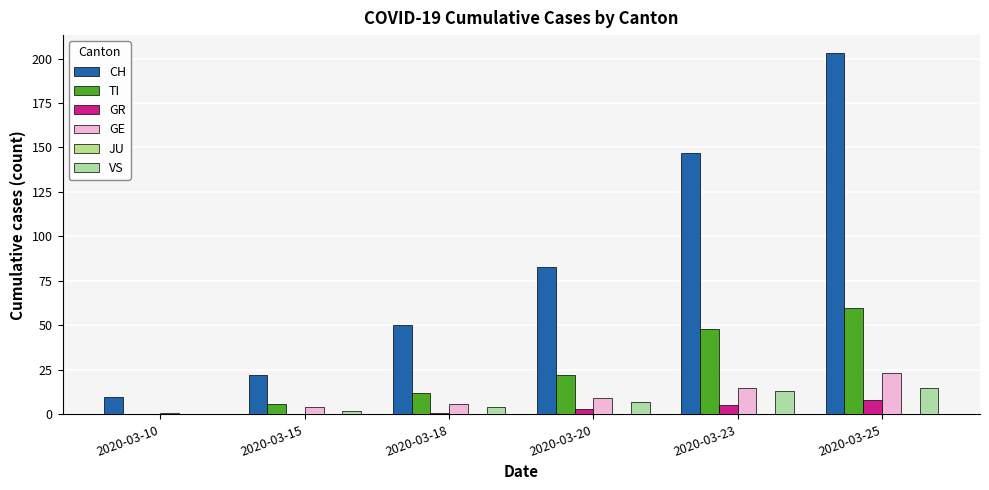

Which series has the widest spread of values?

CH